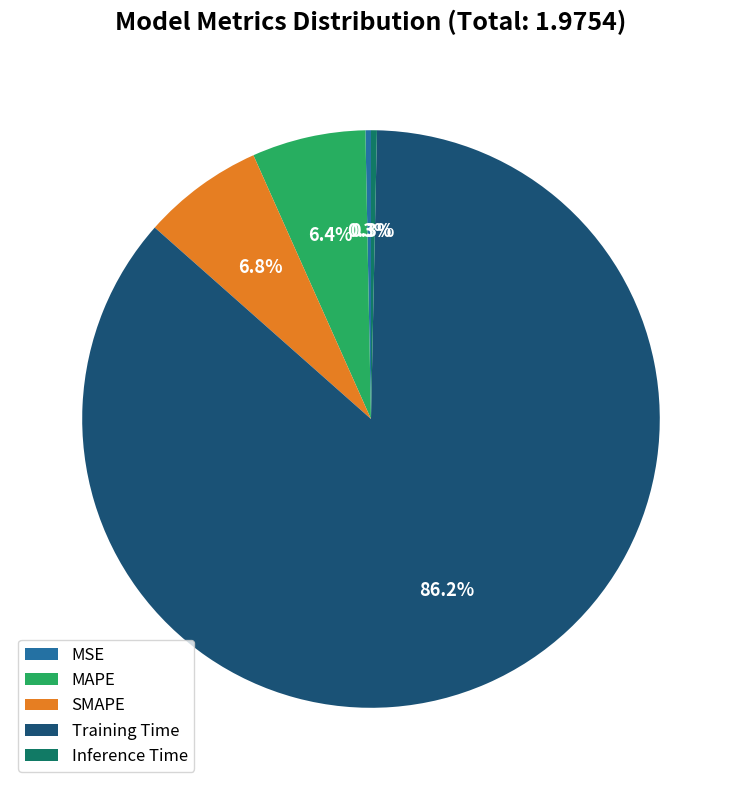

To the nearest percent, what percentage of the pie is SMAPE?

7%